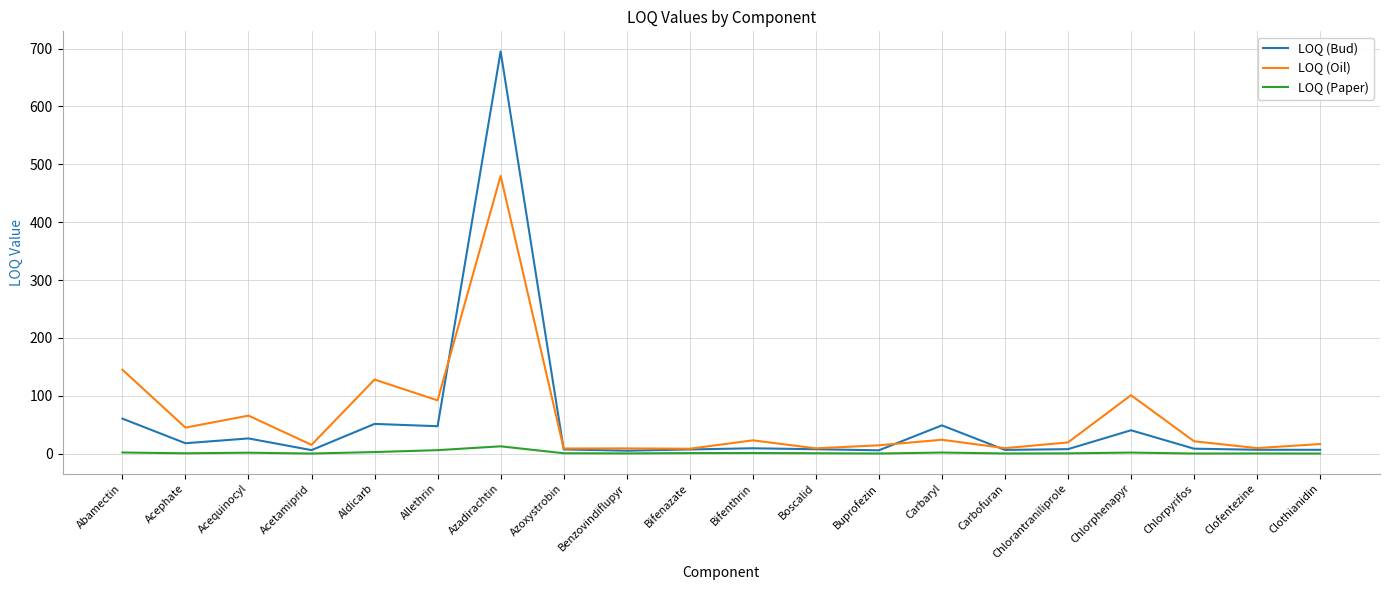

What is the difference between the highest and lowest values at Allethrin?

86.1